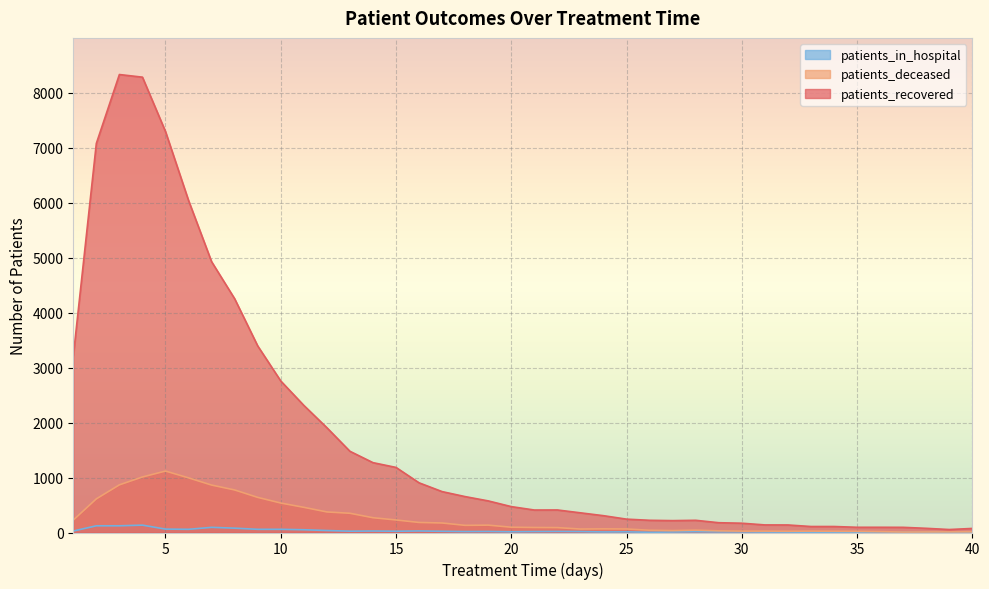

List the labels in order of patients_deceased value, smallest first.

37, 38, 39, 40, 36, 35, 32, 34, 30, 31, 33, 29, 27, 26, 28, 23, 25, 24, 22, 21, 20, 18, 19, 17, 16, 1, 15, 14, 13, 12, 11, 10, 2, 9, 8, 7, 3, 6, 4, 5